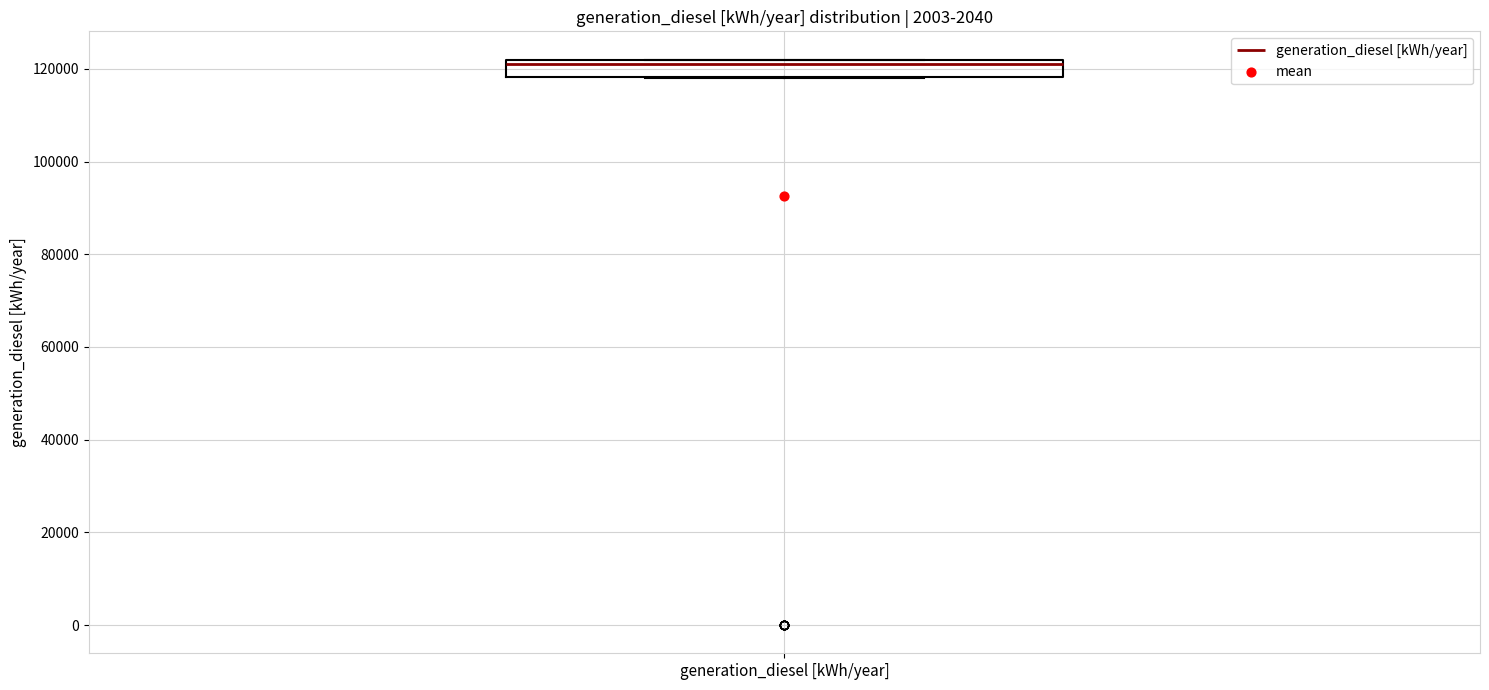

Read this box plot against the y-axis: the position of the median line, the range covered by the box, and the ends of both whiskers. The values are not printed on the chart, so give them approximately, as read against the axis.

median 122000 (just below the box's upper edge), box 118000 to 122000, whiskers 118000 to 122000